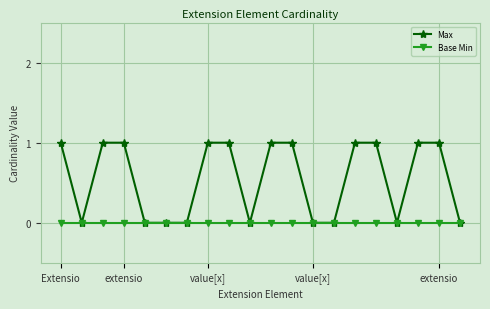

Which series has the widest spread of values?

Max